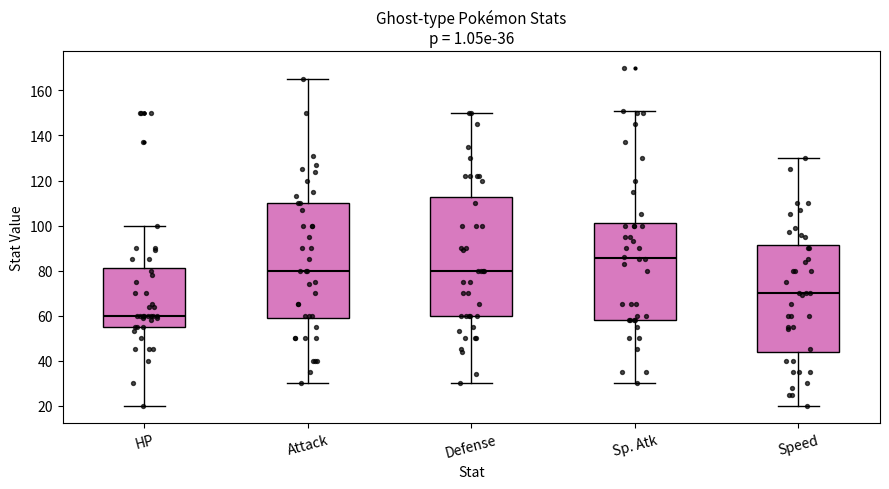

Which box's median line is the highest?

Sp. Atk